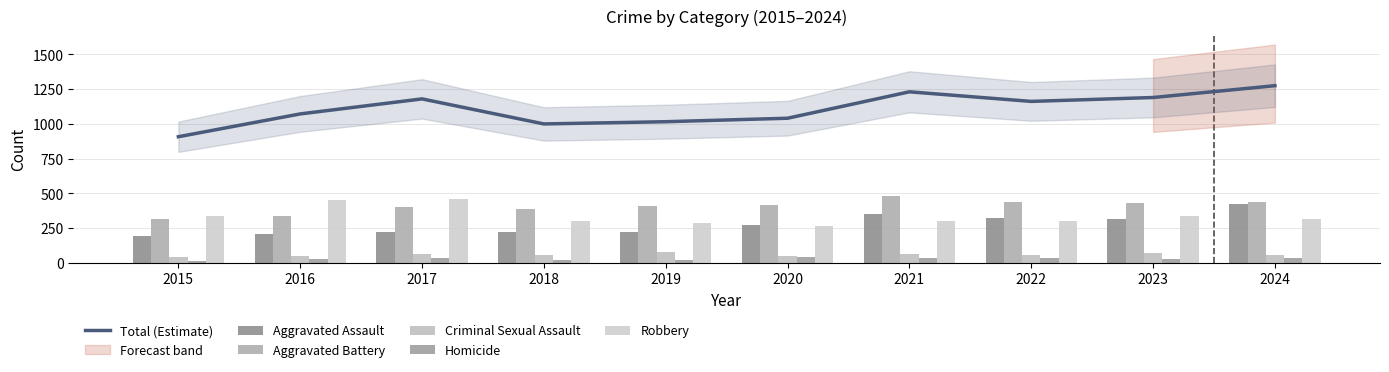

Which category has the lowest value in the Robbery series?

2020